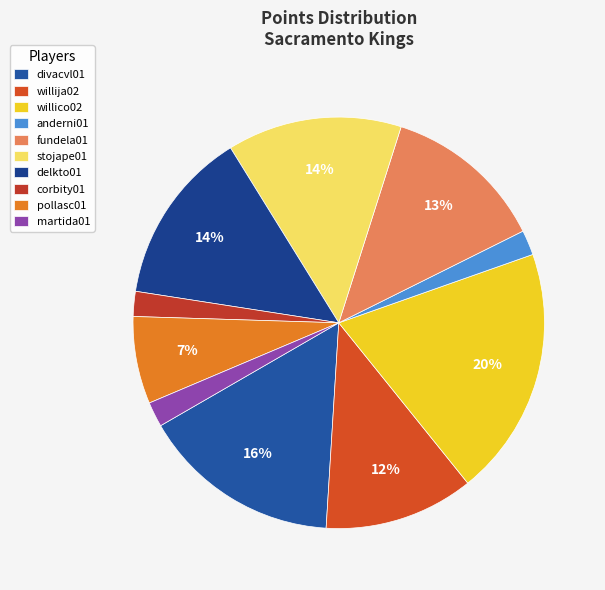

What is the largest slice in the pie chart?

willico02